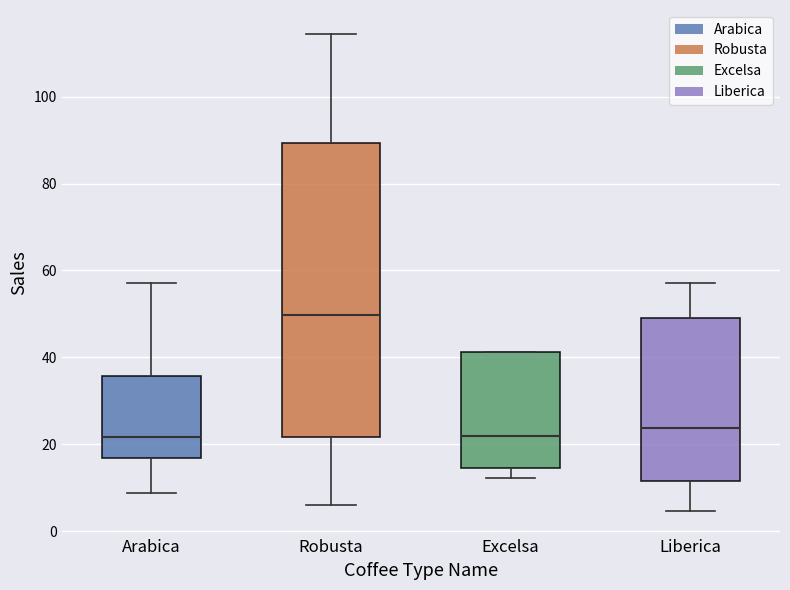

Where does the upper whisker of the box for Liberica end on the y-axis? The values are not printed on the chart, so give them approximately, as read against the axis.

58